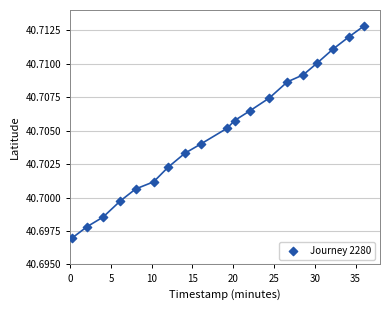

What is the range of X values (max minus min)?

35.8